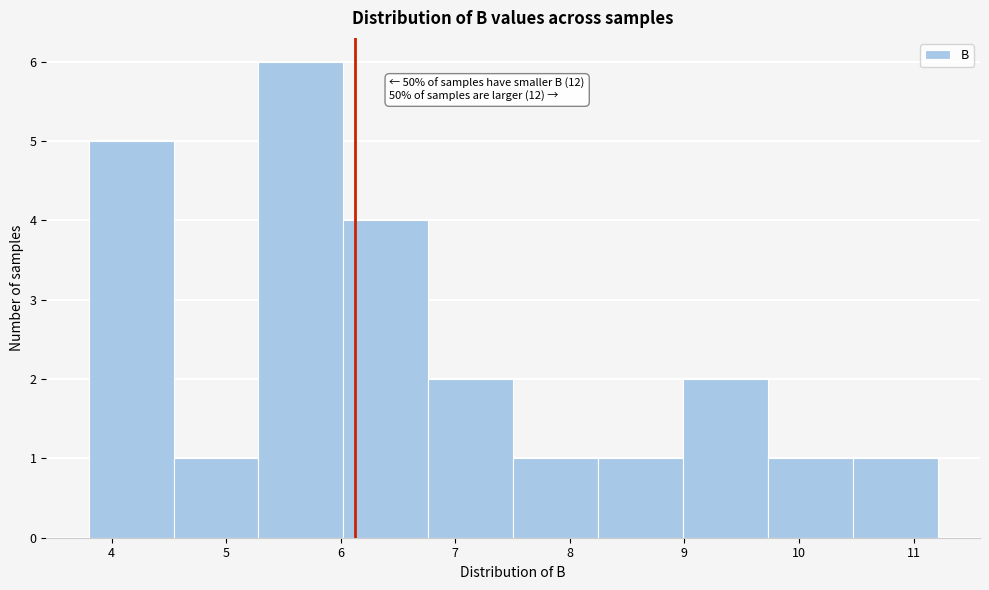

Over which range of the x-axis is the bar tallest?

5.3 to 6.0